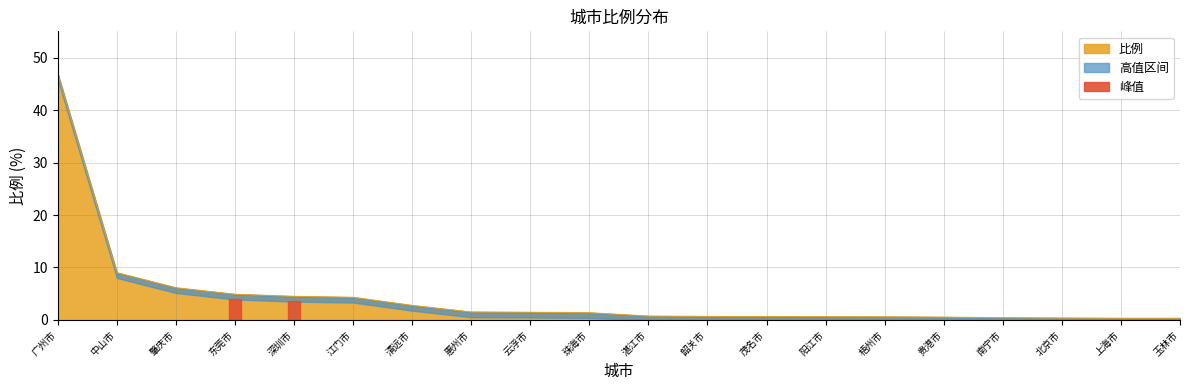

Which category has the highest value in the 比例 series?

广州市